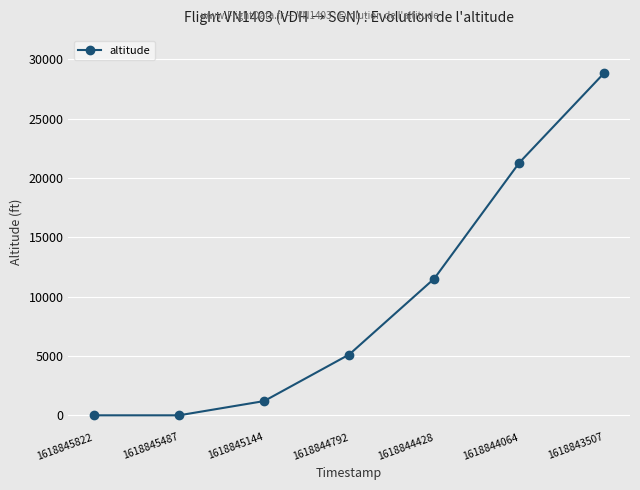

What is the change in value from 1618844428 to 1618843507?

+17350